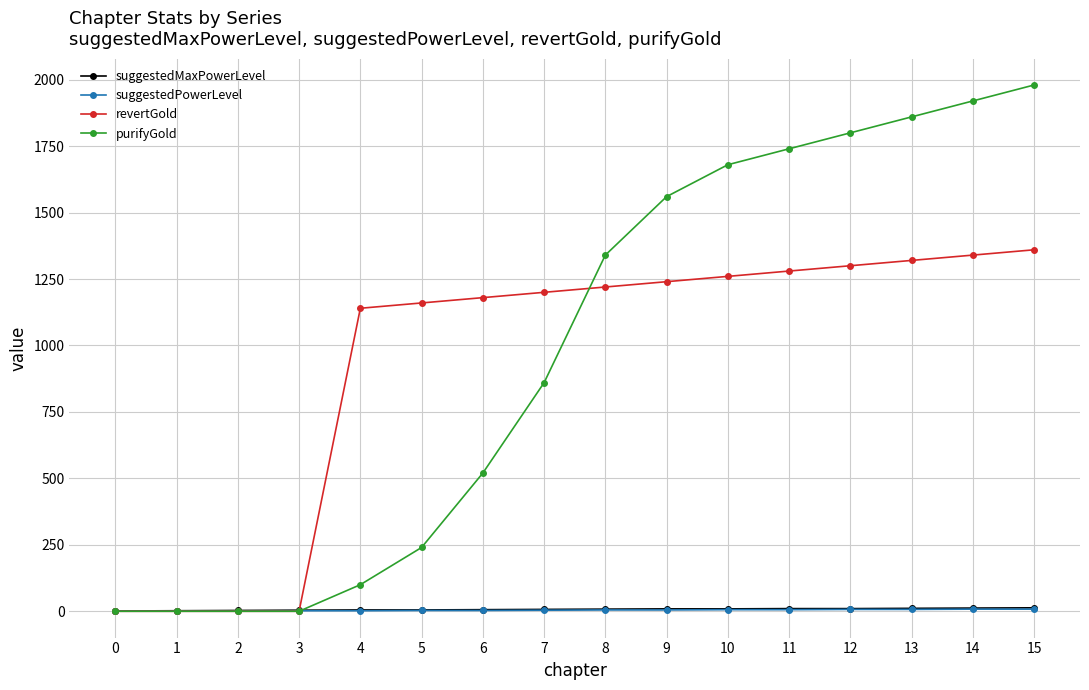

True or false: purifyGold has more than 1 points higher than both neighbors.

False